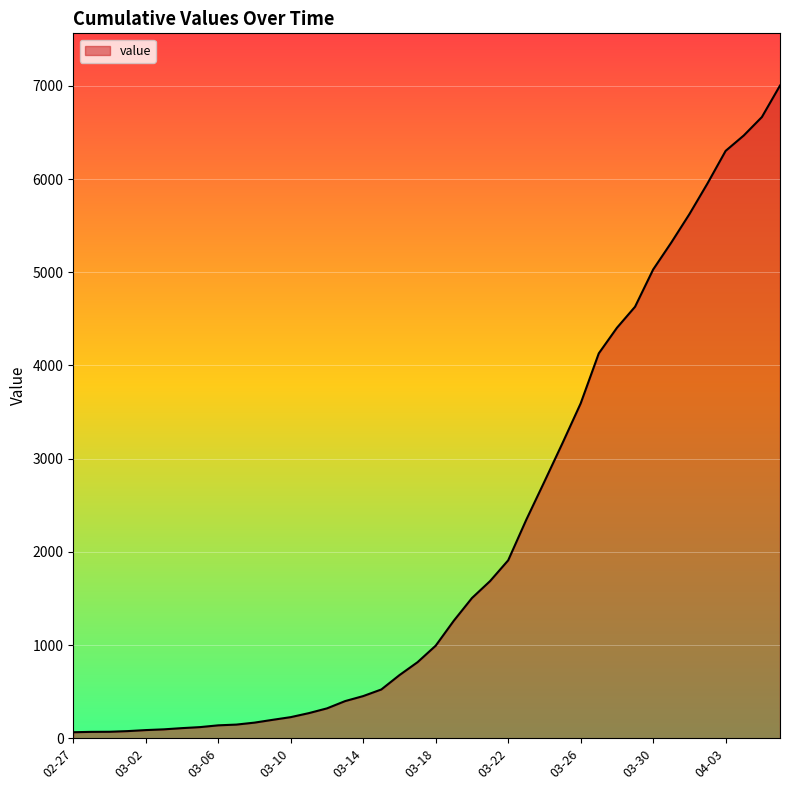

What is the maximum value shown in the chart?

7004